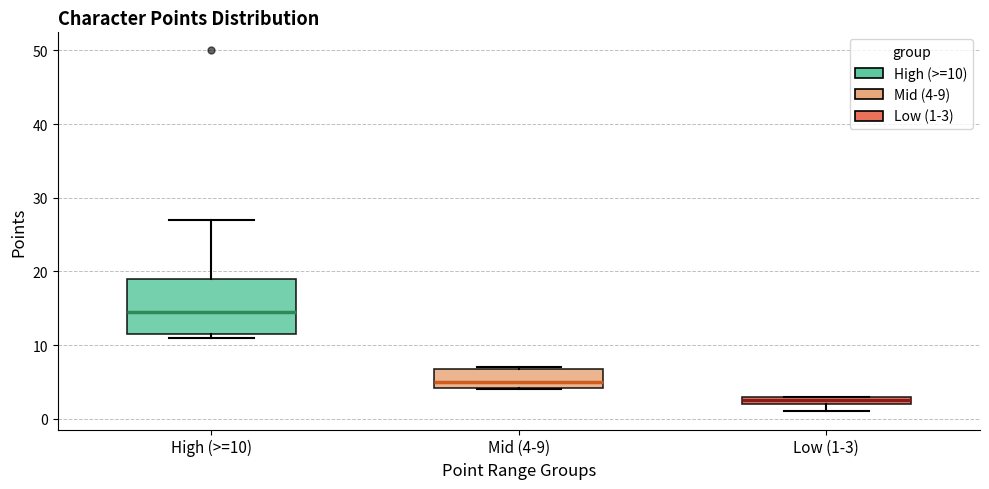

Which box has the lowest median line?

Low (1-3)